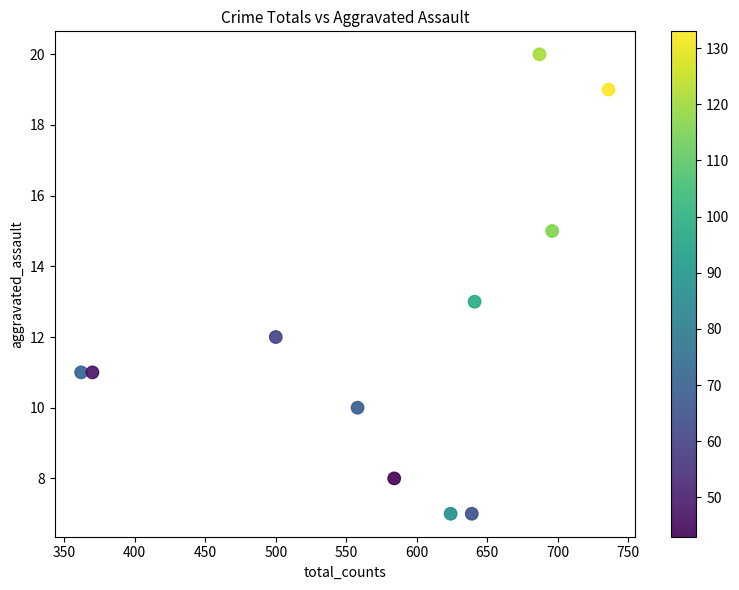

What is the range of Y values (max minus min)?

13